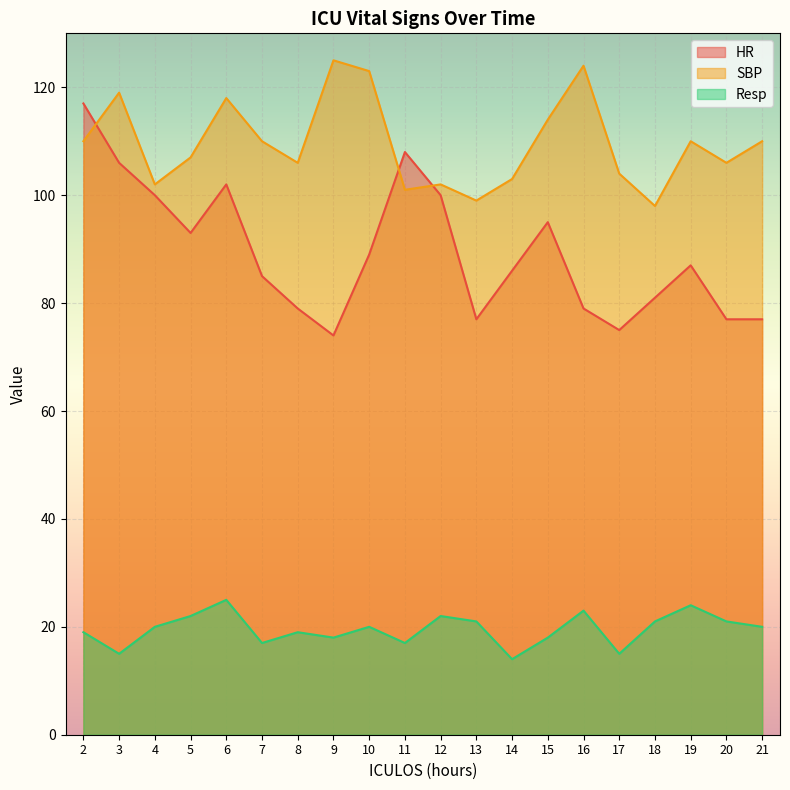

What is the greatest value displayed?

125